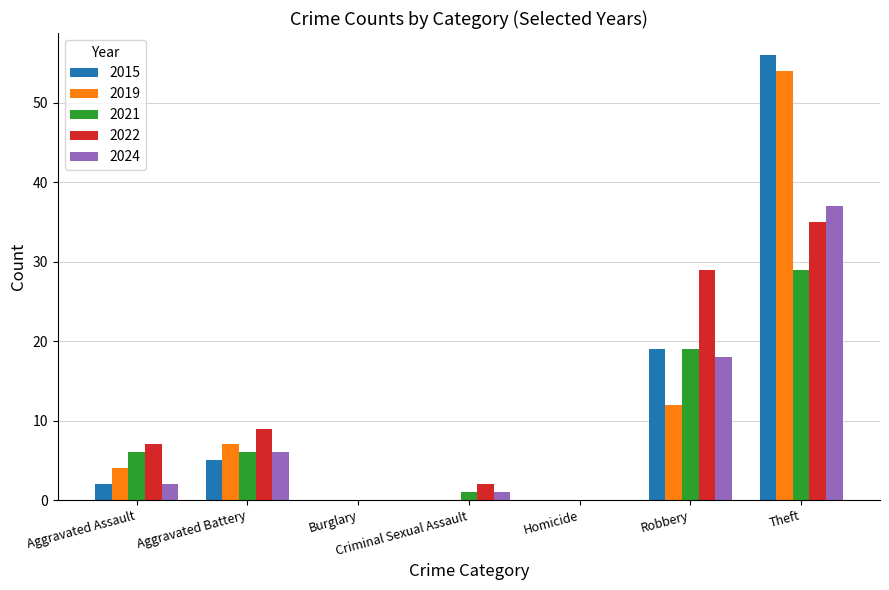

What is the maximum value for 2015?

56